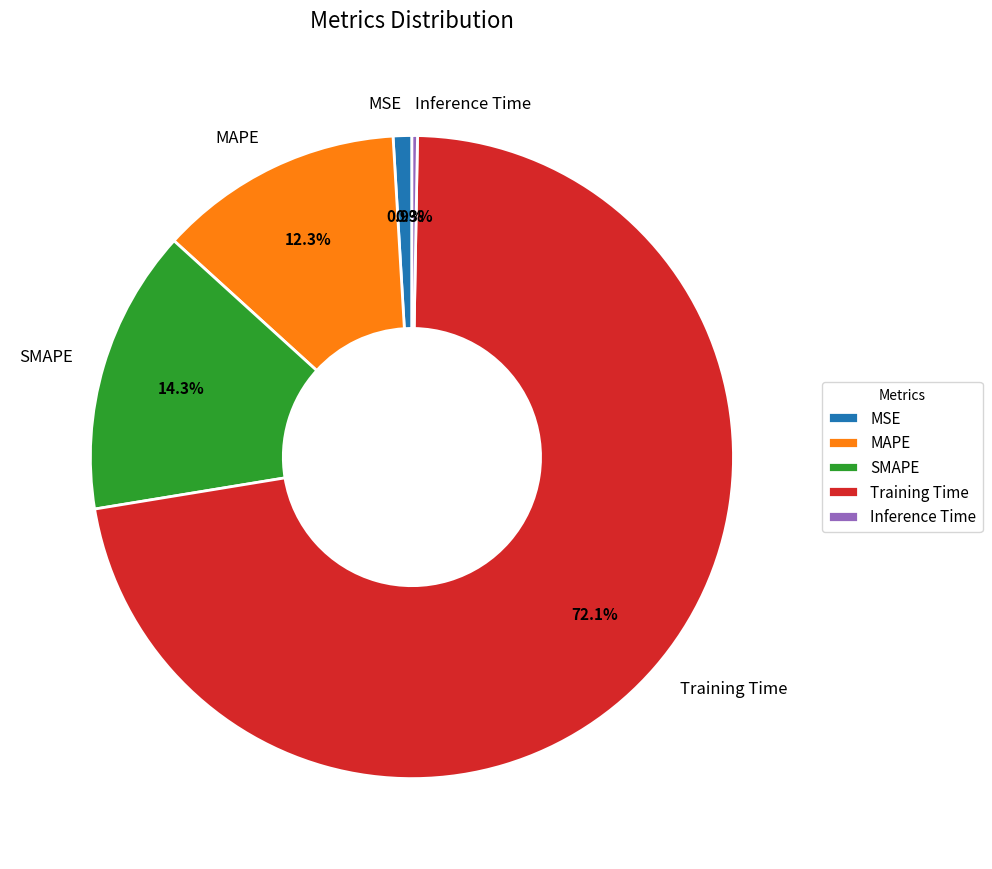

The SMAPE slice represents 2% of the pie. True or false?

False